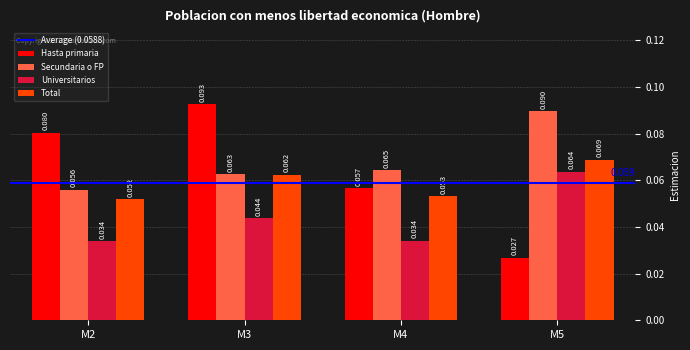

Which series changed the most between M2 and M4?

Hasta primaria